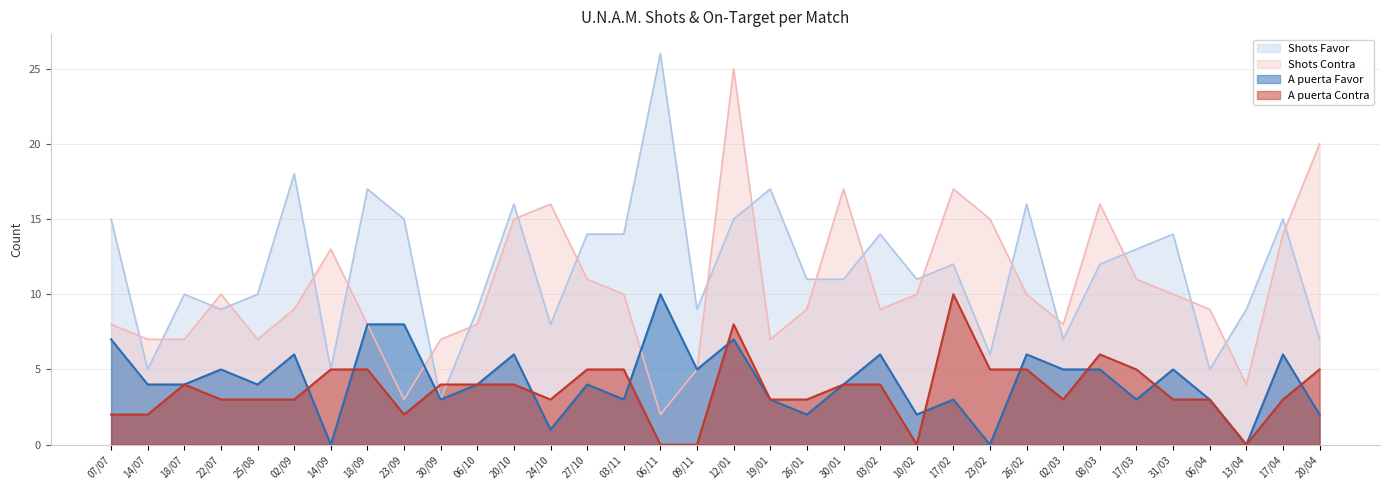

How many values in the Shots Contra series exceed 10?

12